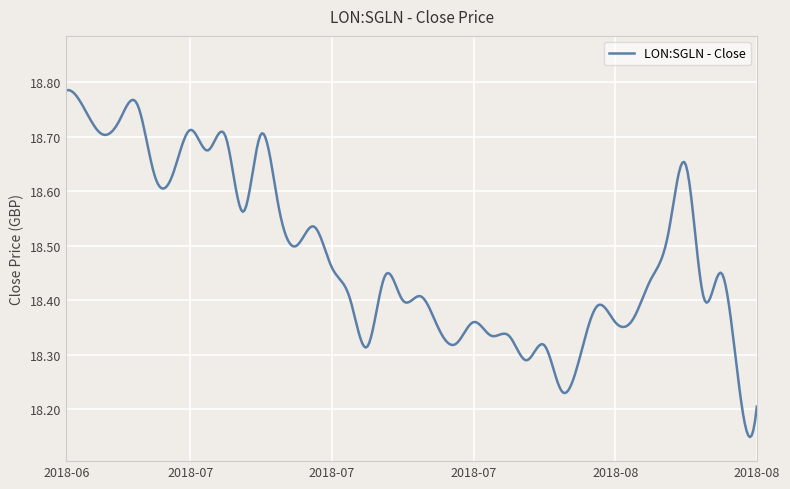

Reading left to right, extract all data points from this chart.

2018-06-22=18.8	2018-06-25=18.8	2018-06-26=18.7	2018-06-27=18.7	2018-06-28=18.8	2018-06-29=18.6	2018-07-02=18.6	2018-07-03=18.7	2018-07-04=18.7	2018-07-05=18.7	2018-07-06=18.6	2018-07-09=18.7	2018-07-10=18.6	2018-07-11=18.5	2018-07-12=18.5	2018-07-13=18.5	2018-07-16=18.4	2018-07-17=18.3	2018-07-18=18.4	2018-07-19=18.4	2018-07-20=18.4	2018-07-23=18.4	2018-07-24=18.3	2018-07-25=18.4	2018-07-26=18.3	2018-07-27=18.3	2018-07-30=18.3	2018-07-31=18.3	2018-08-01=18.2	2018-08-02=18.3	2018-08-03=18.4	2018-08-06=18.4	2018-08-07=18.4	2018-08-08=18.4	2018-08-09=18.5	2018-08-10=18.6	2018-08-13=18.4	2018-08-14=18.4	2018-08-15=18.2	2018-08-16=18.2